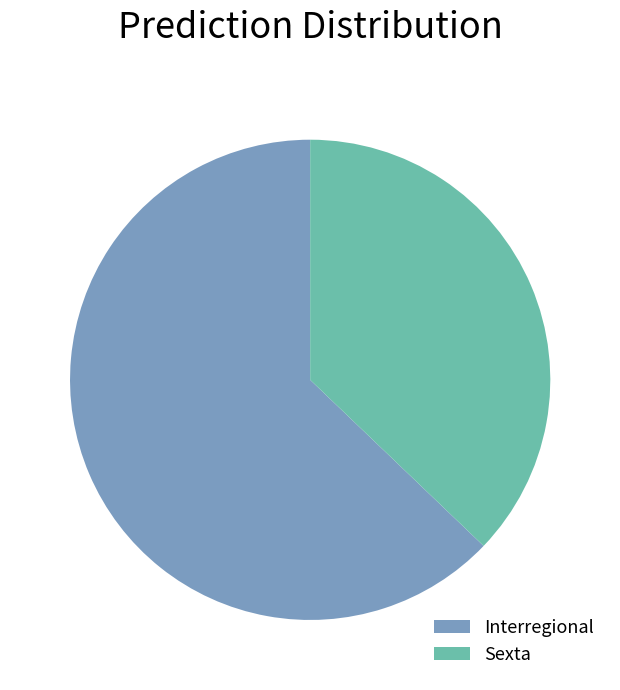

True or false: Interregional accounts for 63% of the total.

True